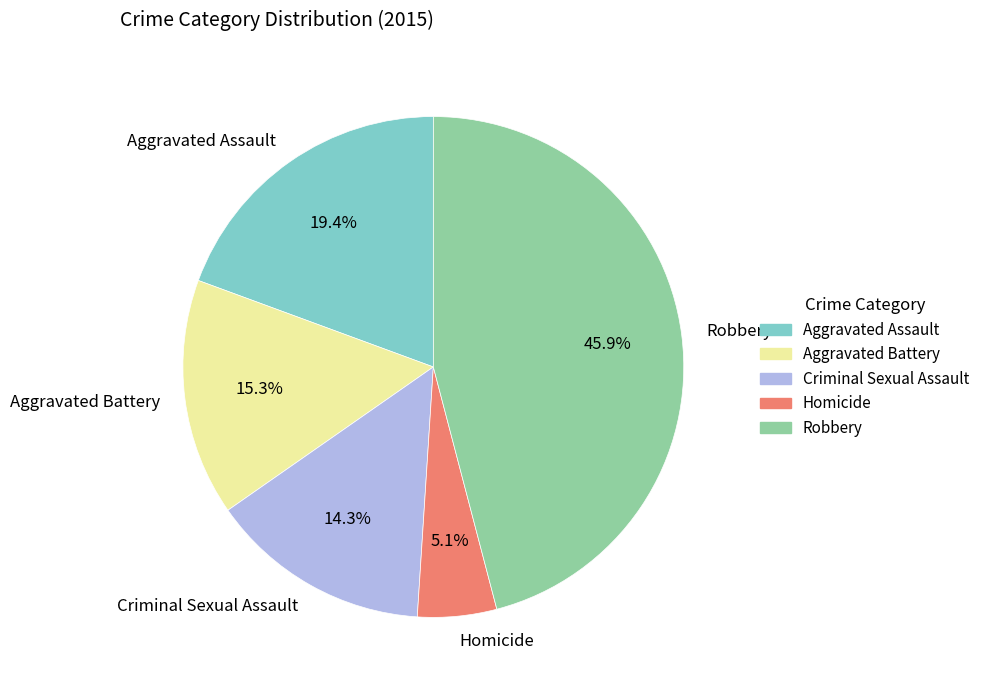

Is there any slice that represents more than half of the pie?

No